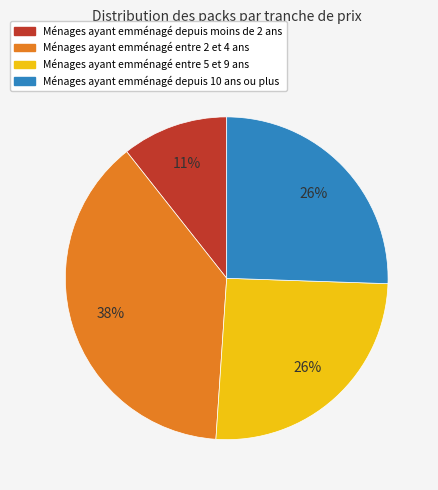

Is there any slice that represents more than half of the pie?

No